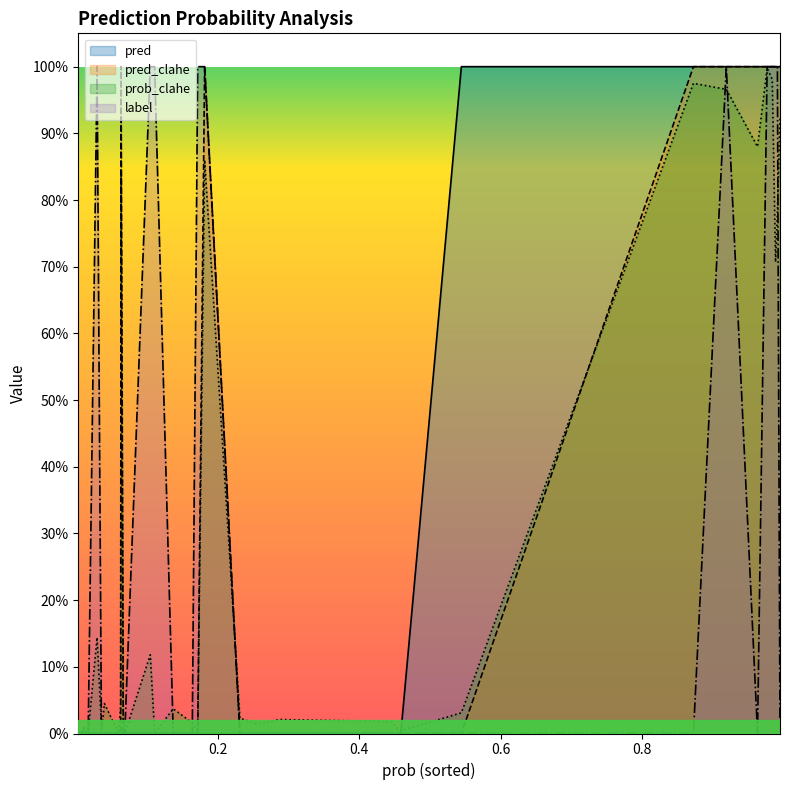

After their last crossing, which series has the higher values: label or pred_clahe?

label